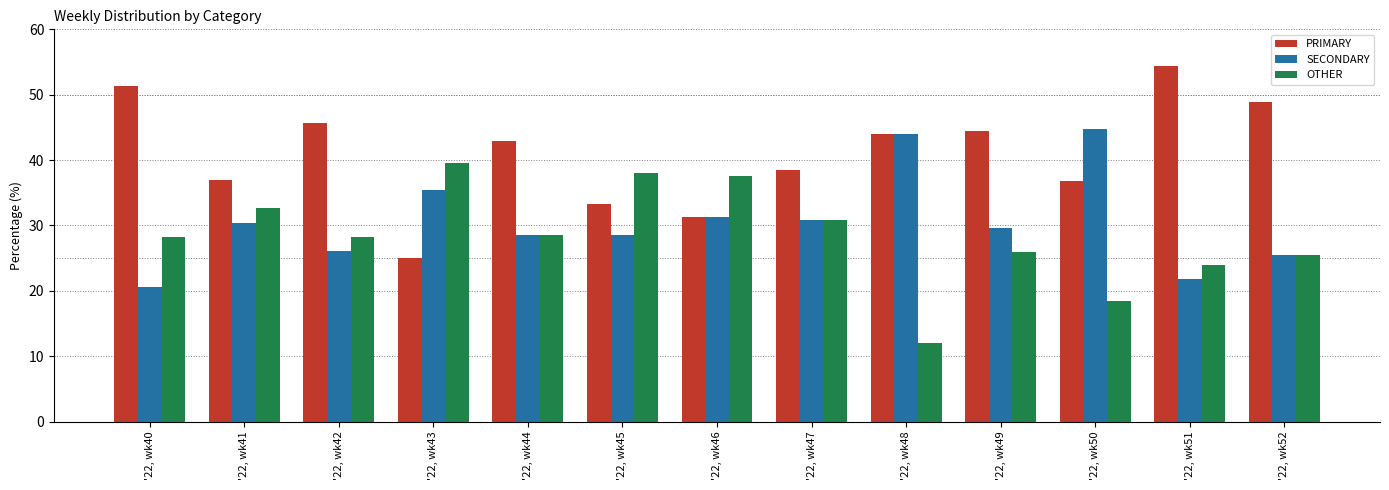

Does the chart contain stacked bars?

No